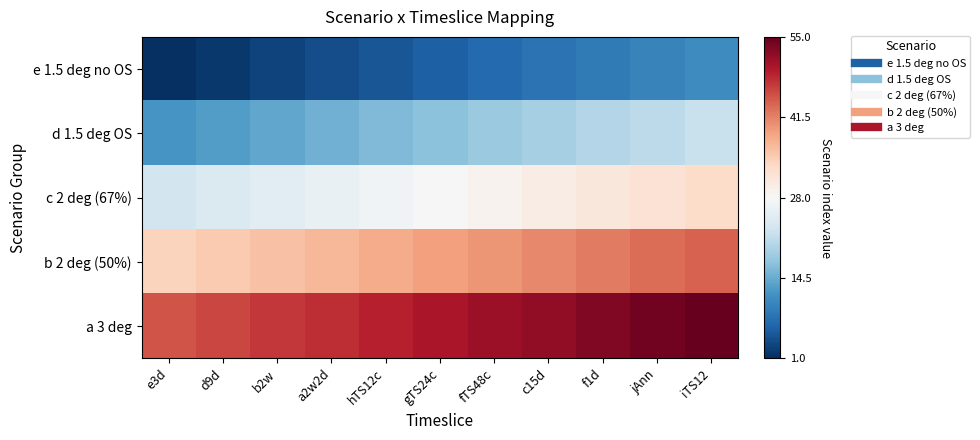

At which category is the sum across all series the highest?

iTS12